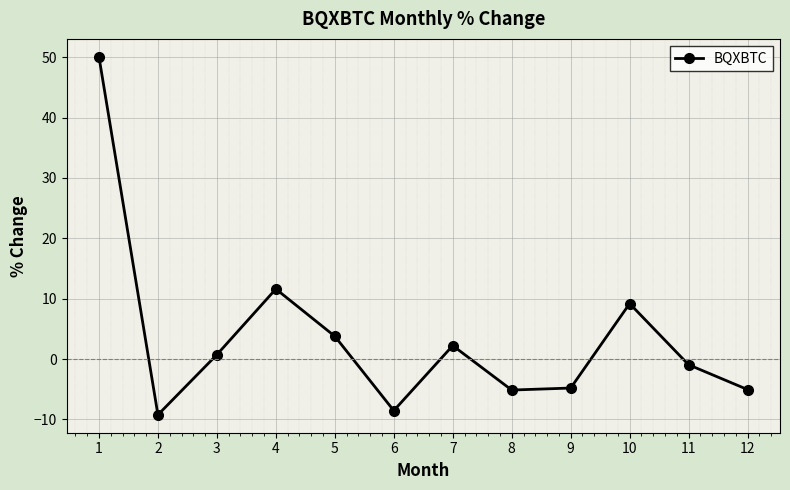

Does the chart have visible grid lines?

Yes